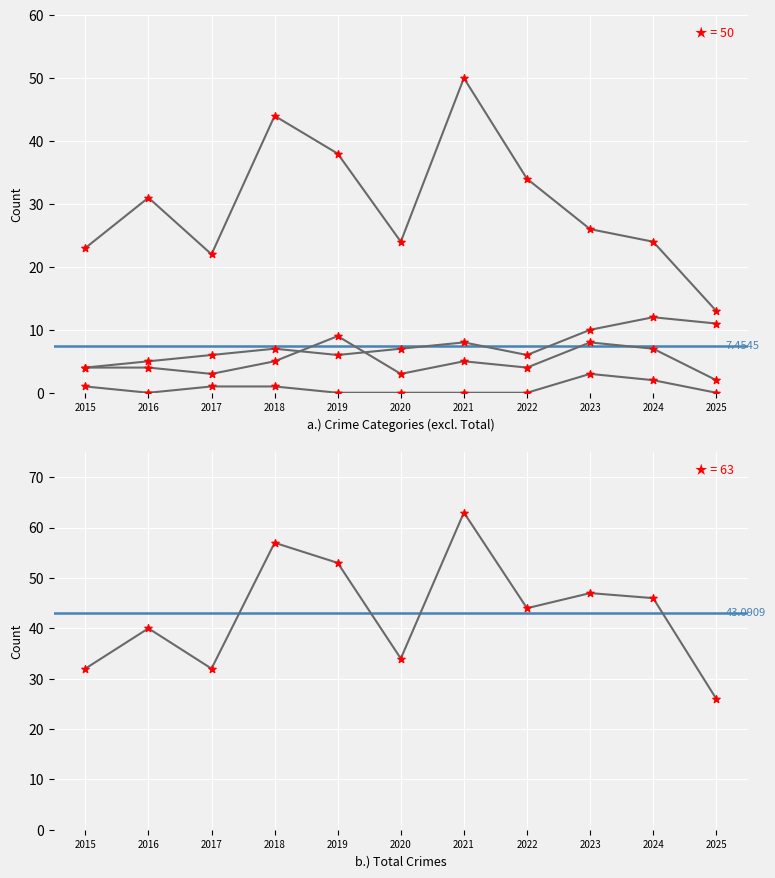

At how many categories does at least one series exceed 29?

10